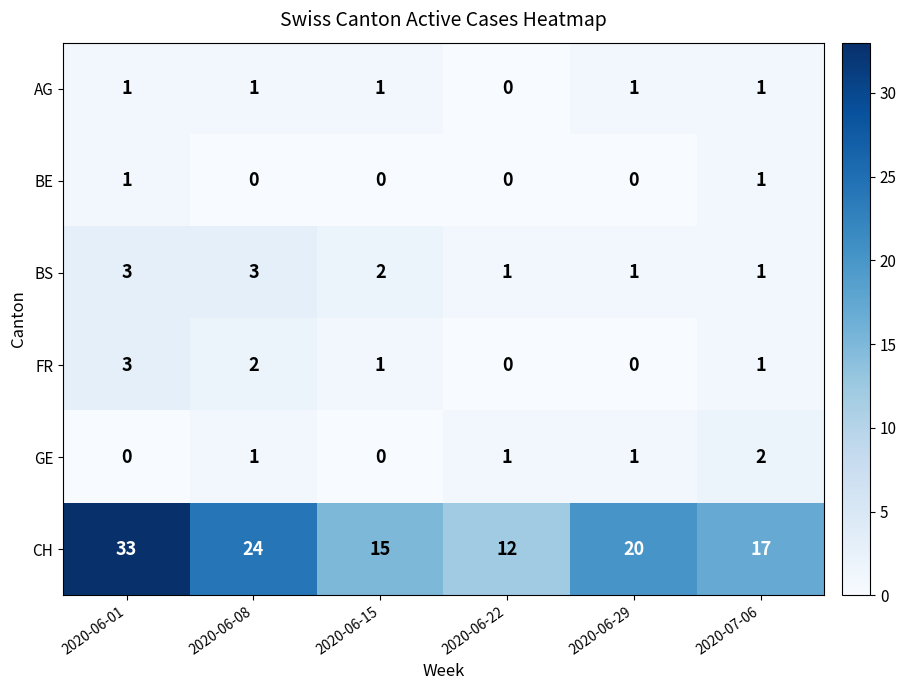

Count the number of data series in this chart.

6